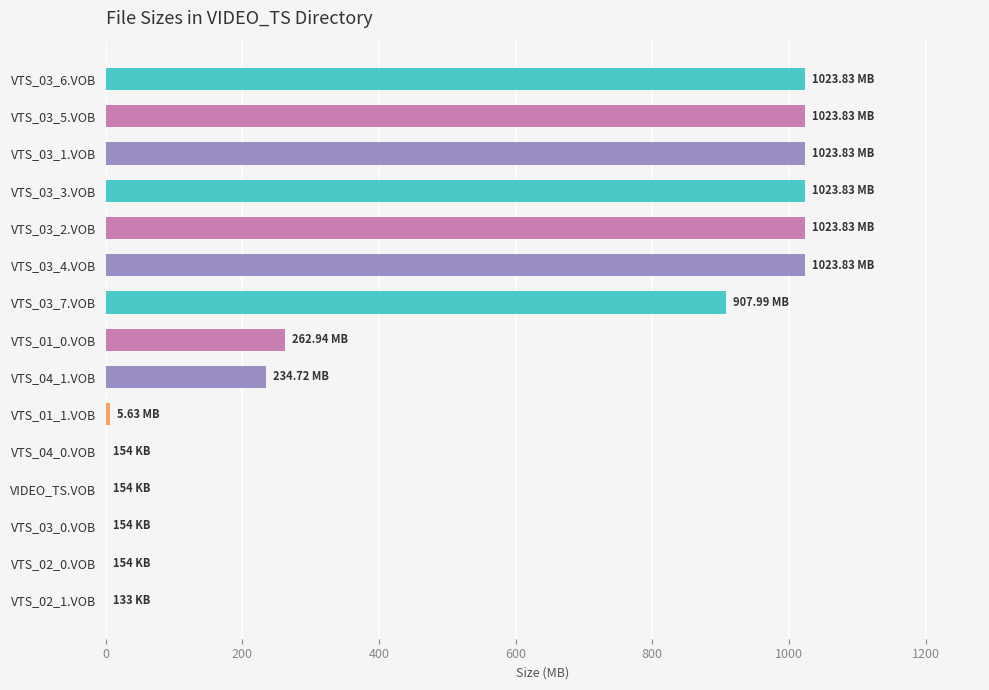

Count the number of data series in this chart.

1